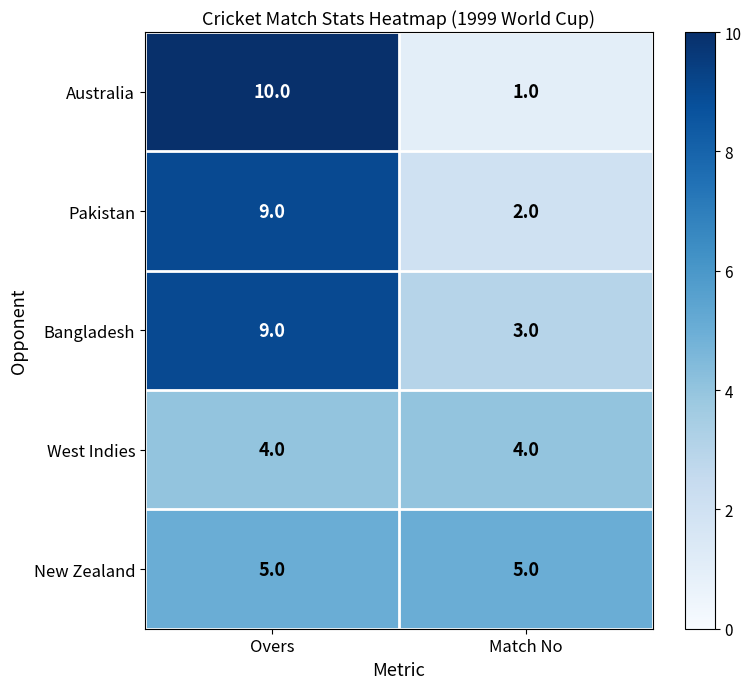

At which category is the sum across all series the highest?

Overs